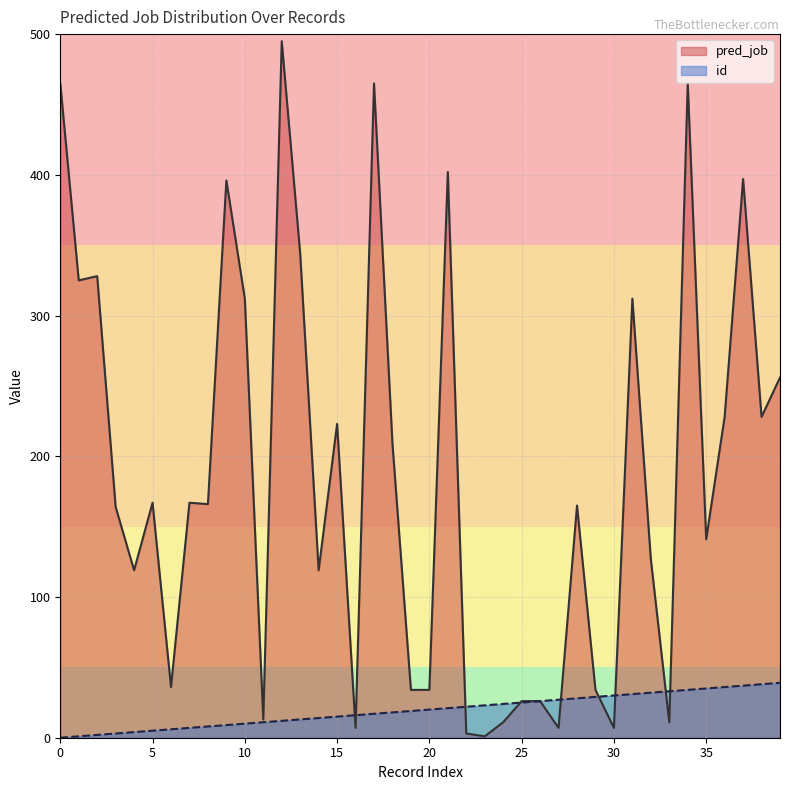

Reading right to left, extract all data points from this chart.

pred_job: 256	228	397	228	141	465	11	127	312	7	34	165	7	26	26	11	1	3	402	34	34	209	465	7	223	119	344	495	13	312	396	166	167	36	167	119	164	328	325	465
id: 39	38	37	36	35	34	33	32	31	30	29	28	27	26	25	24	23	22	21	20	19	18	17	16	15	14	13	12	11	10	9	8	7	6	5	4	3	2	1	0